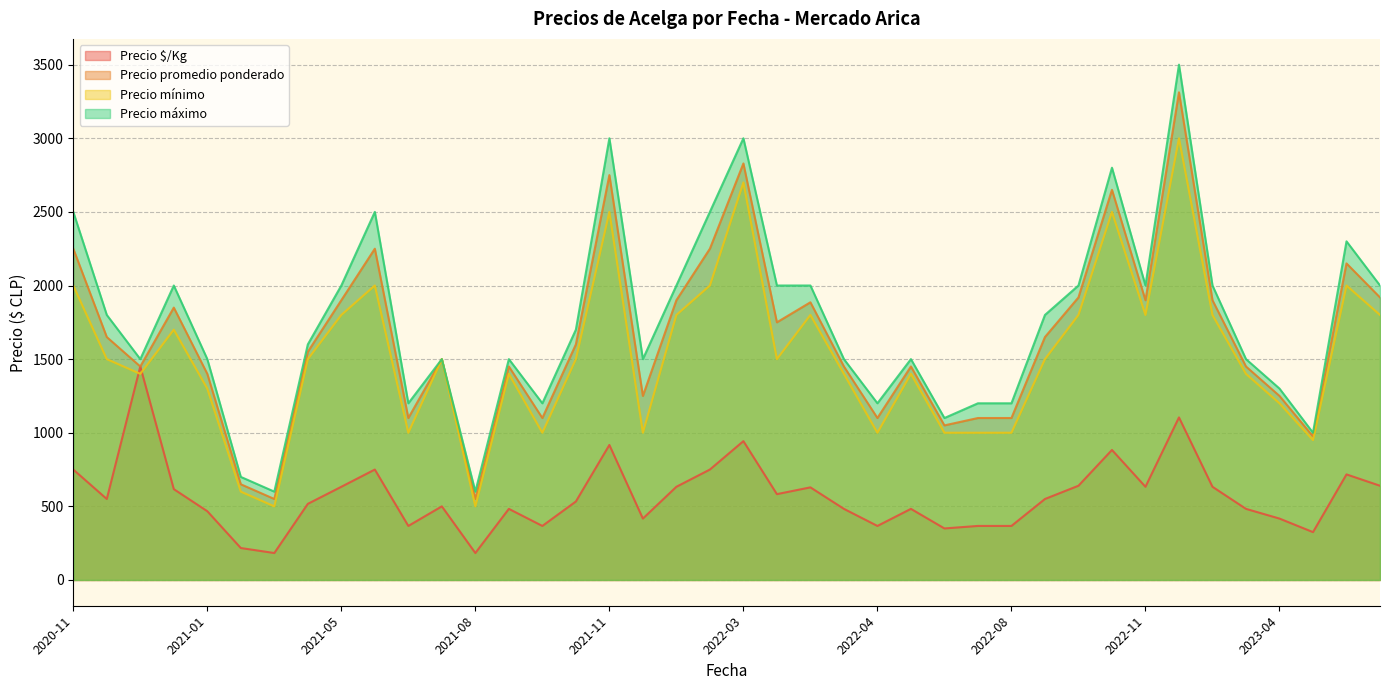

True or false: Precio mínimo and Precio máximo intersect in this chart.

False